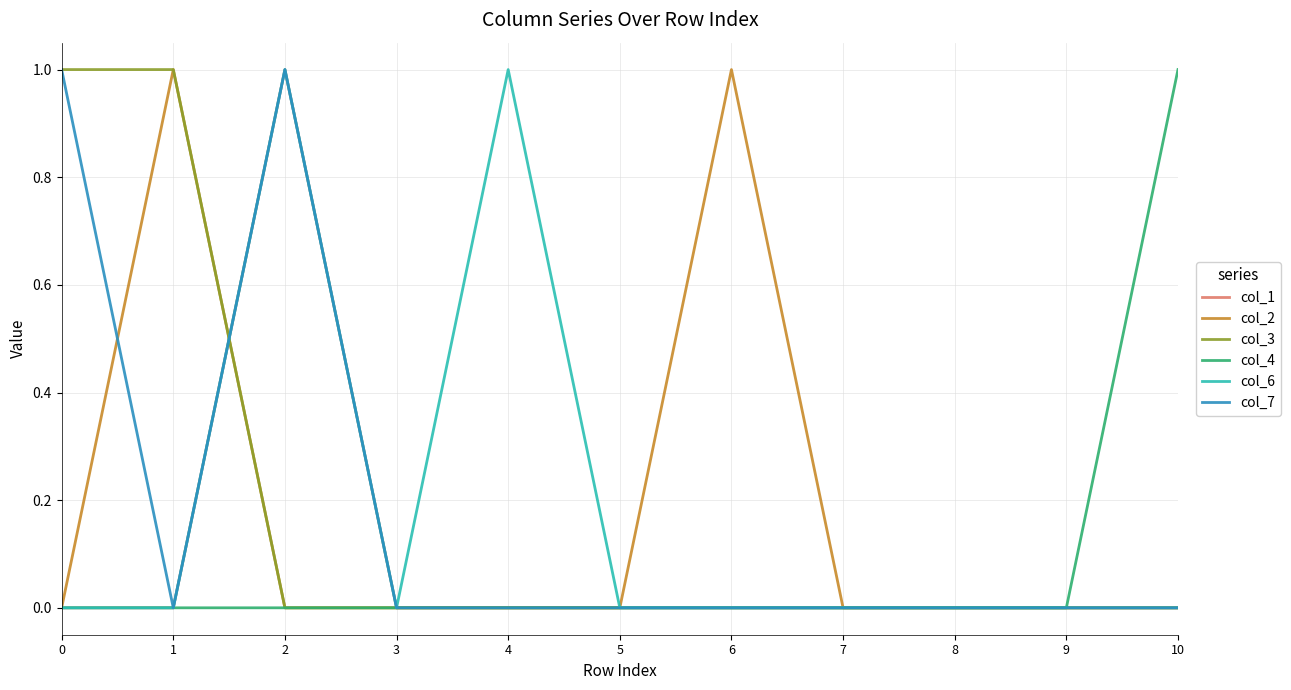

Which series changed the most between 6 and 7?

col_2